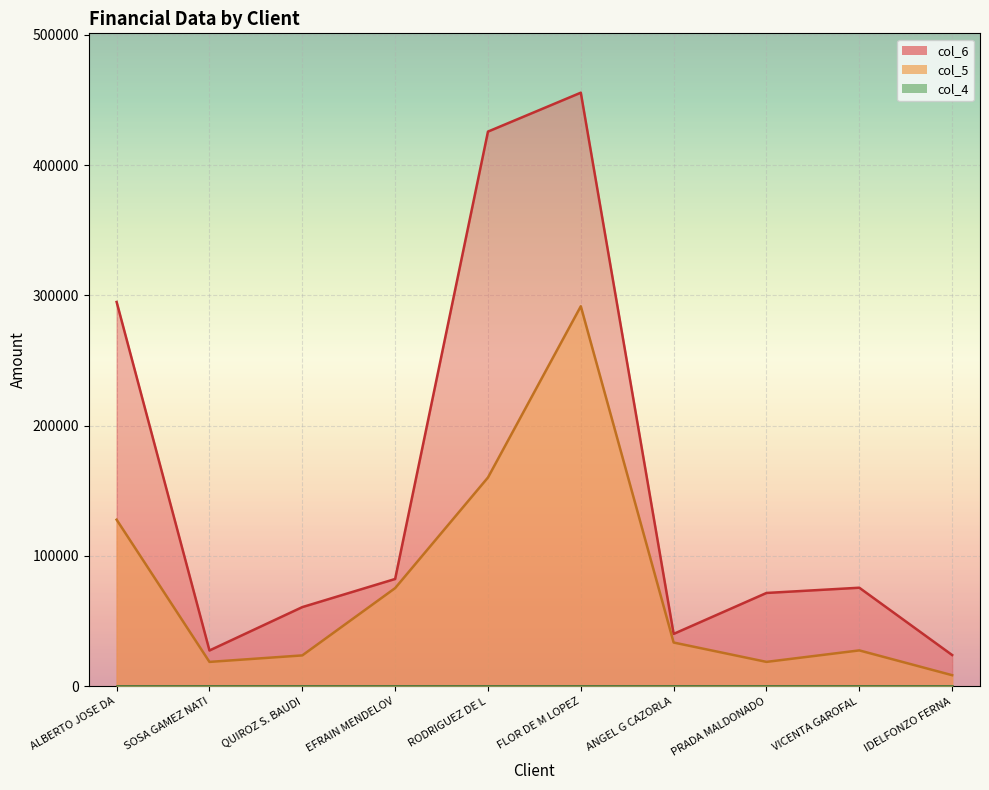

The col_6 series shows 71564.1 at PRADA MALDONADO. True or false?

True